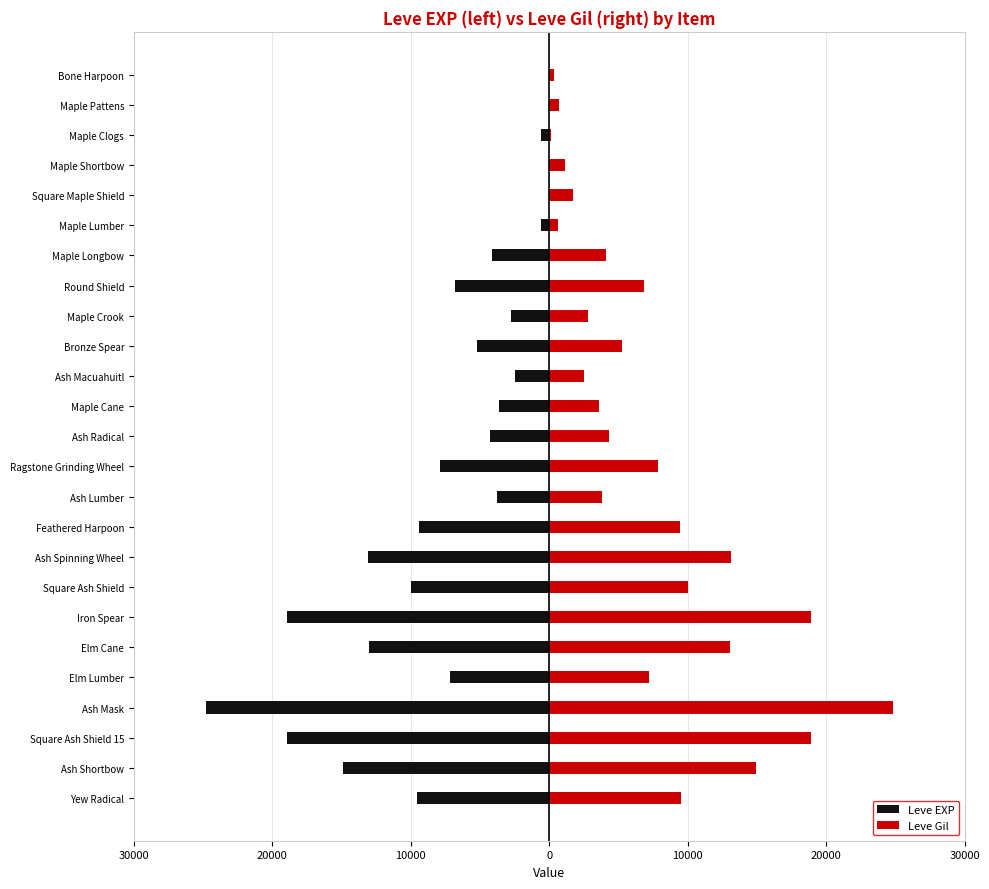

At Elm Cane, list the series in order from largest to smallest.

Leve Gil, Leve EXP